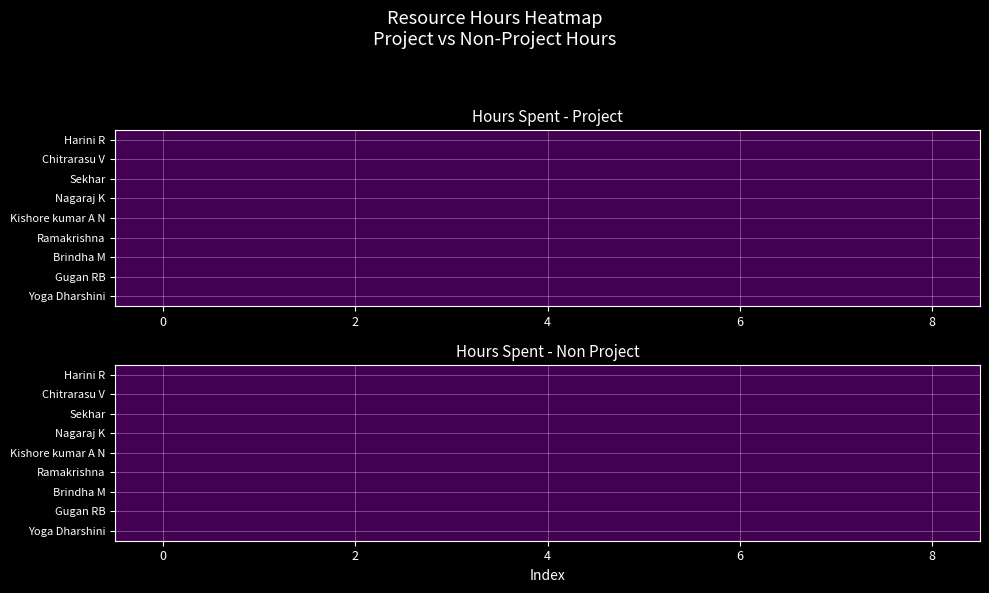

How many values in the Chitrarasu V series are below 5?

1